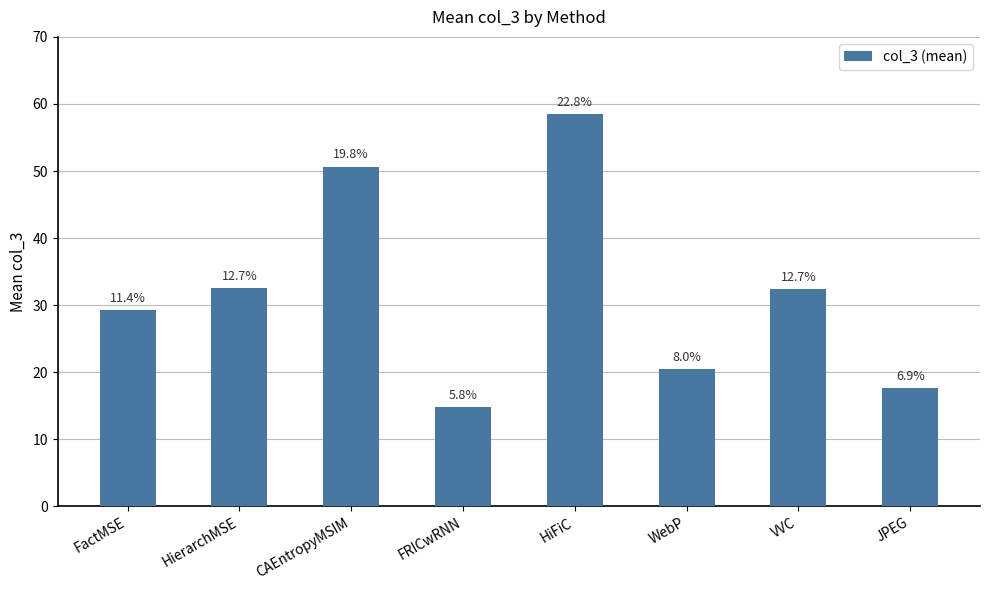

At which category does the chart reach its peak across all series?

HiFiC